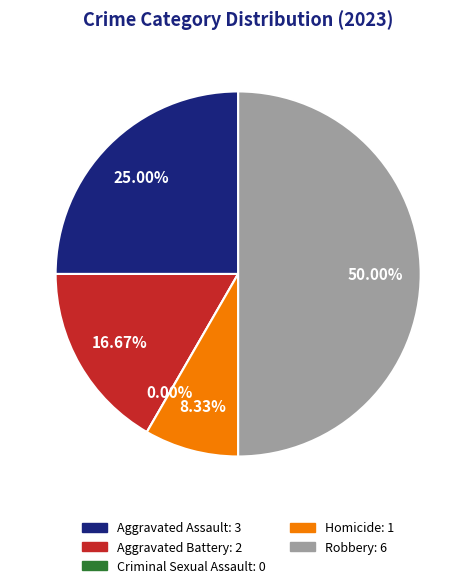

Is the sum of Robbery and Total greater than half?

Yes